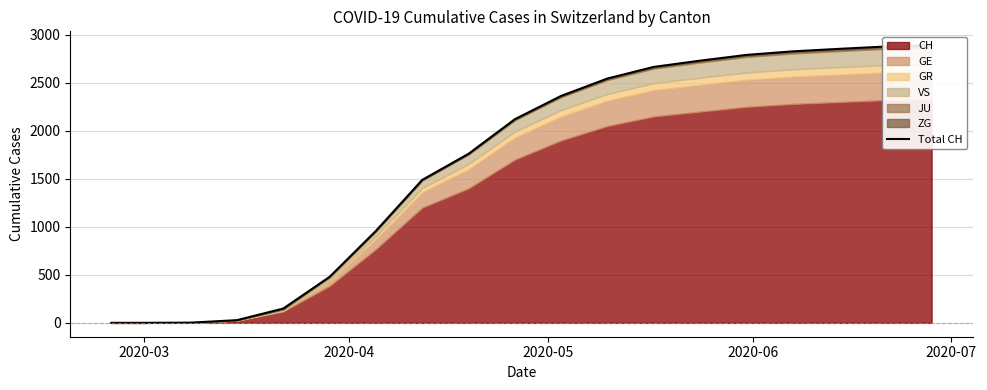

What is the average value?

1660